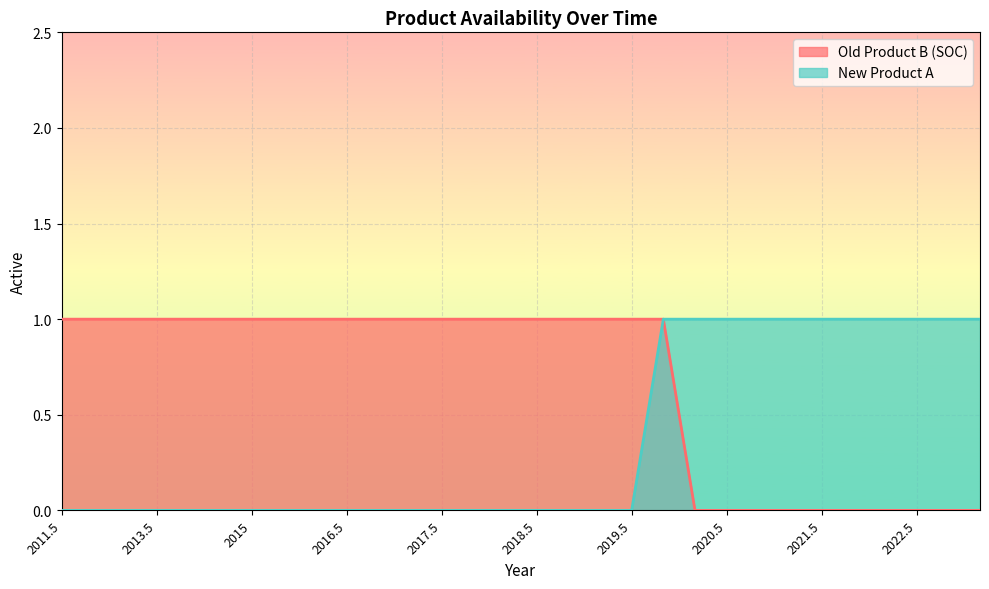

What is the difference between the maximum and minimum values in the New Product A series?

1